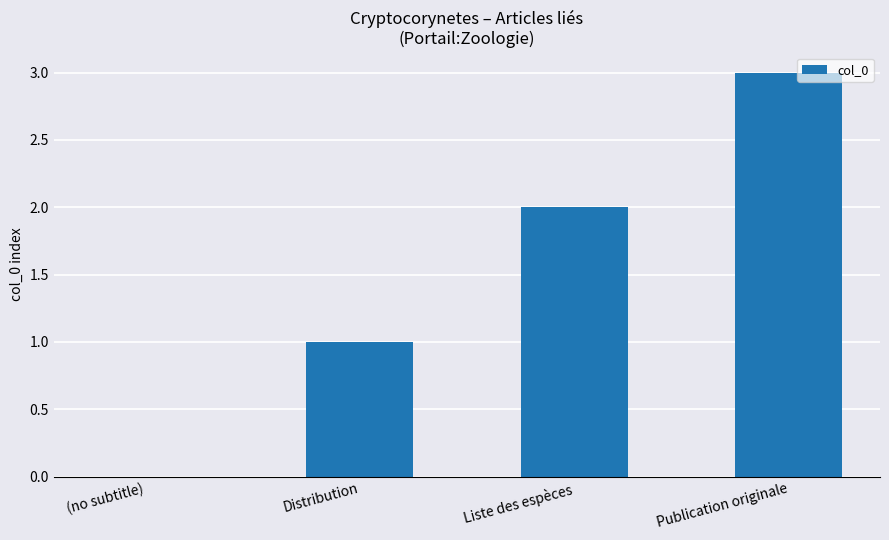

What is the difference between the values at (no subtitle) and Distribution?

1